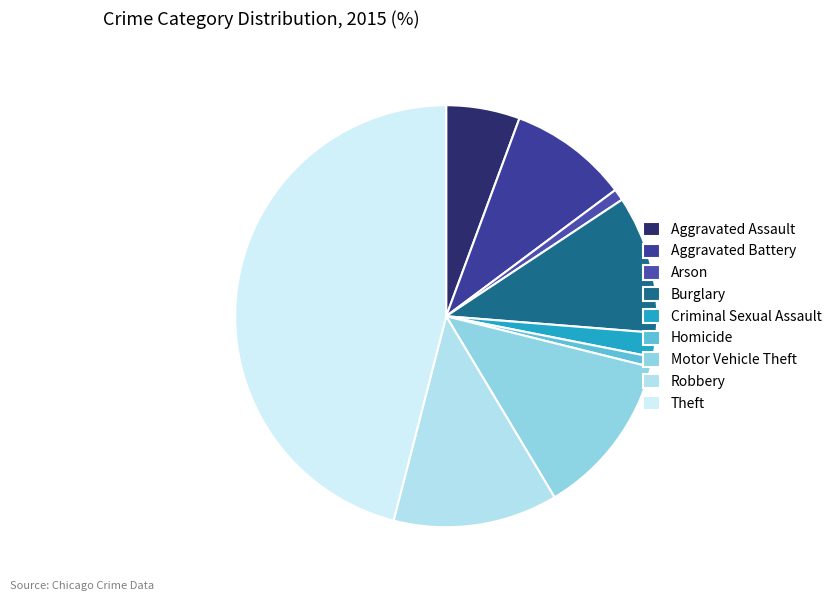

The Criminal Sexual Assault slice represents 14% of the pie. True or false?

False